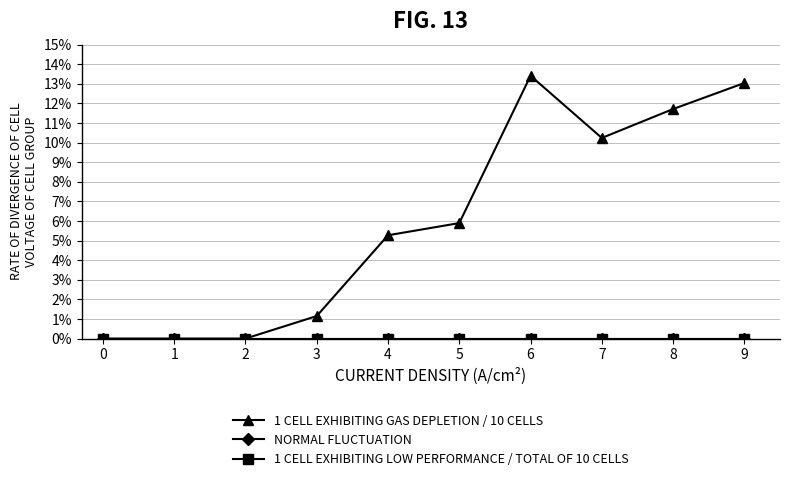

Does the chart have visible grid lines?

Yes